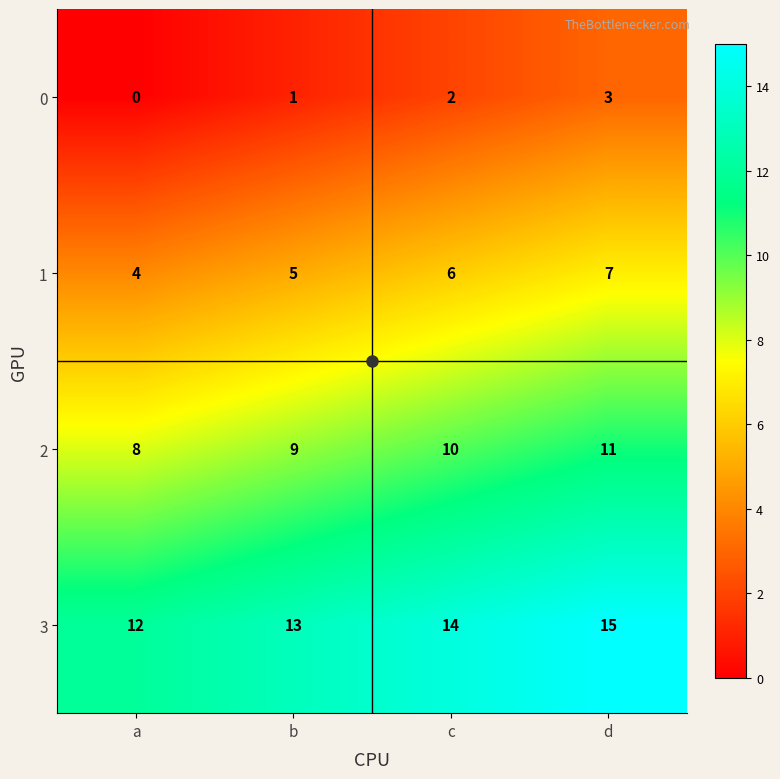

Where is 1 nearest to the value 5?

b